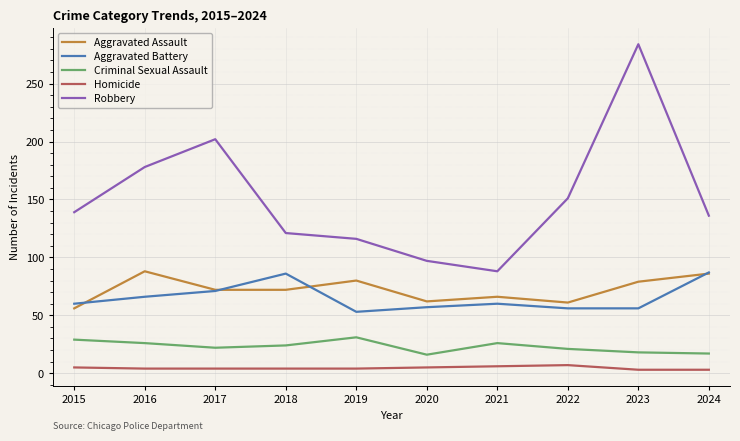

What is the sum of the Aggravated Assault values at 2021 and 2016?

154